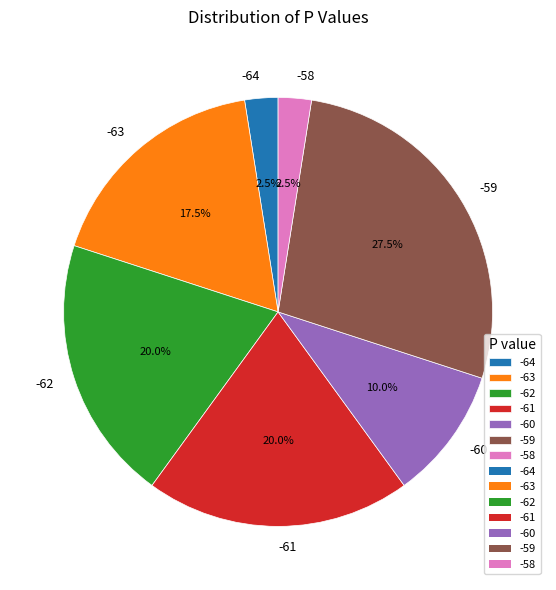

Approximately how many times larger is the value at -63 compared to -59?

0.6